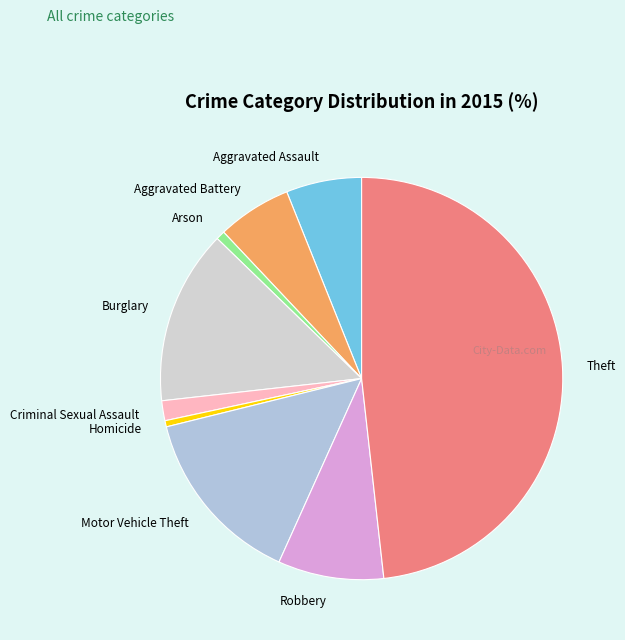

Is the sum of Motor Vehicle Theft and Aggravated Assault greater than half?

No